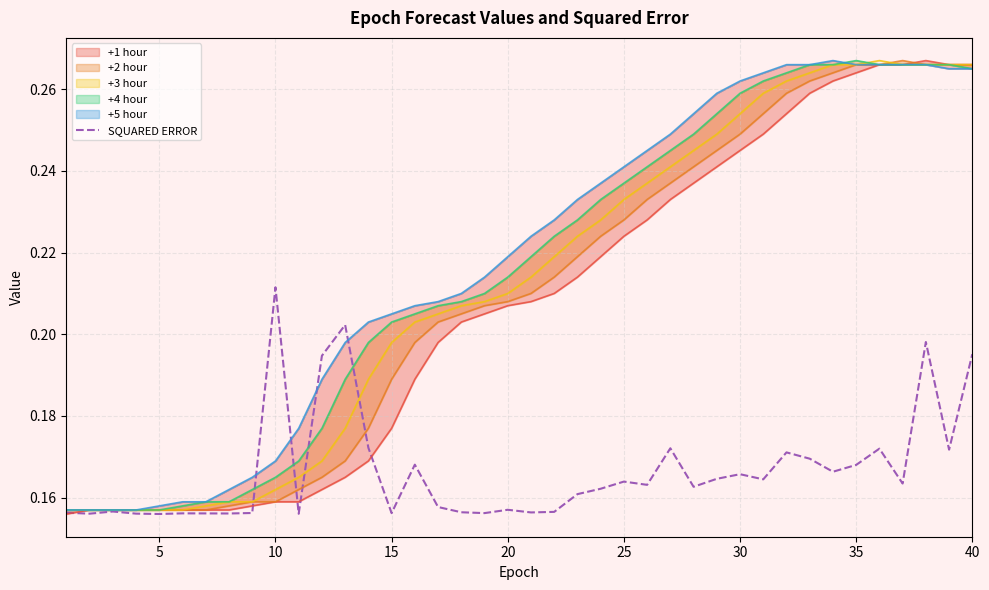

Count the values in the range 0 to 1.

40